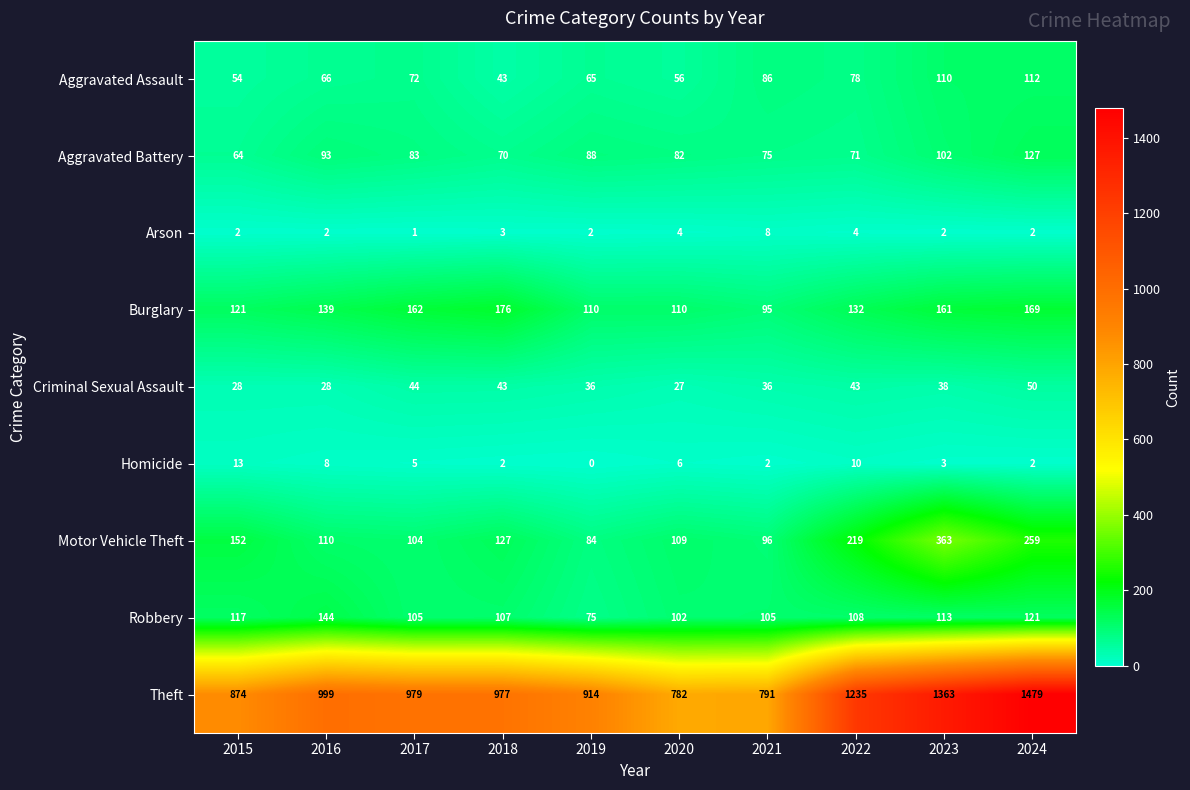

How many data points does each series have?

10